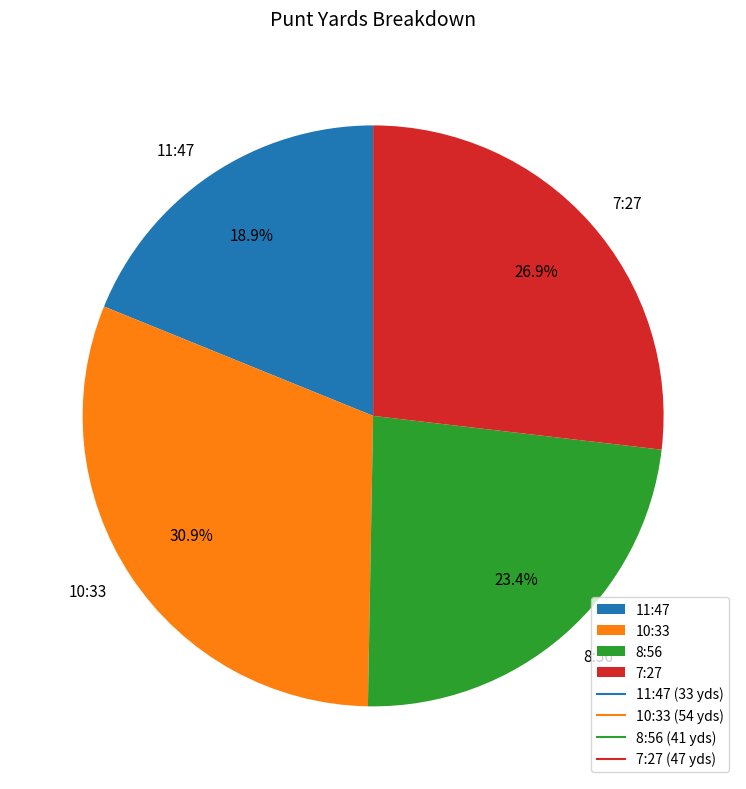

To the nearest percent, what portion does 8:56 represent?

23%